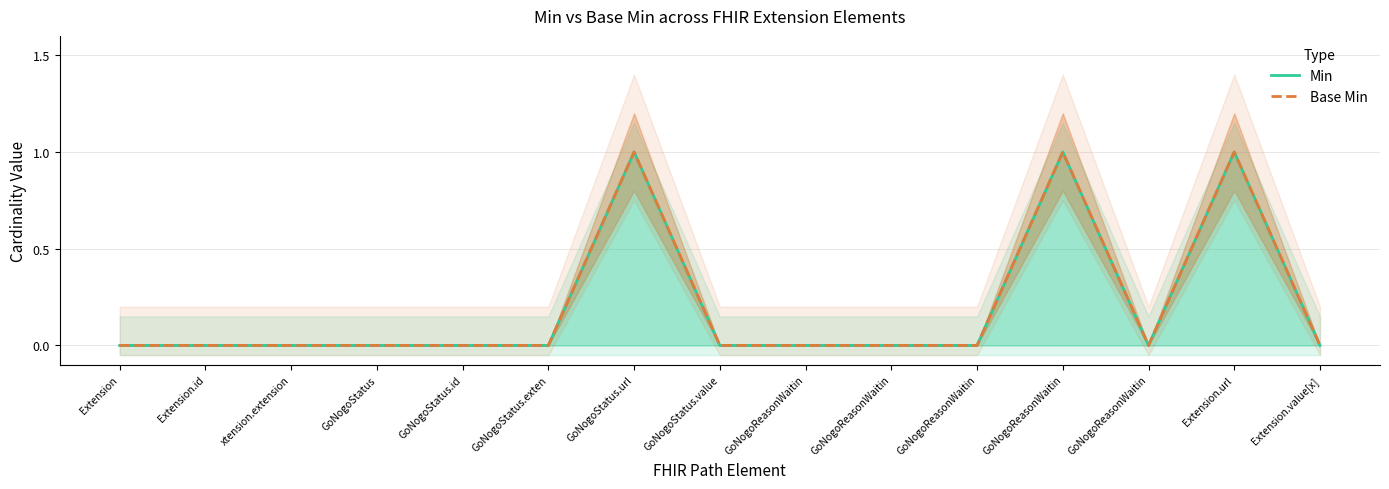

Reading left to right, what are all the values shown in this chart?

Min: 0	0	0	0	0	0	1	0	0	0	0	1	0	1	0
Base Min: 0	0	0	0	0	0	1	0	0	0	0	1	0	1	0